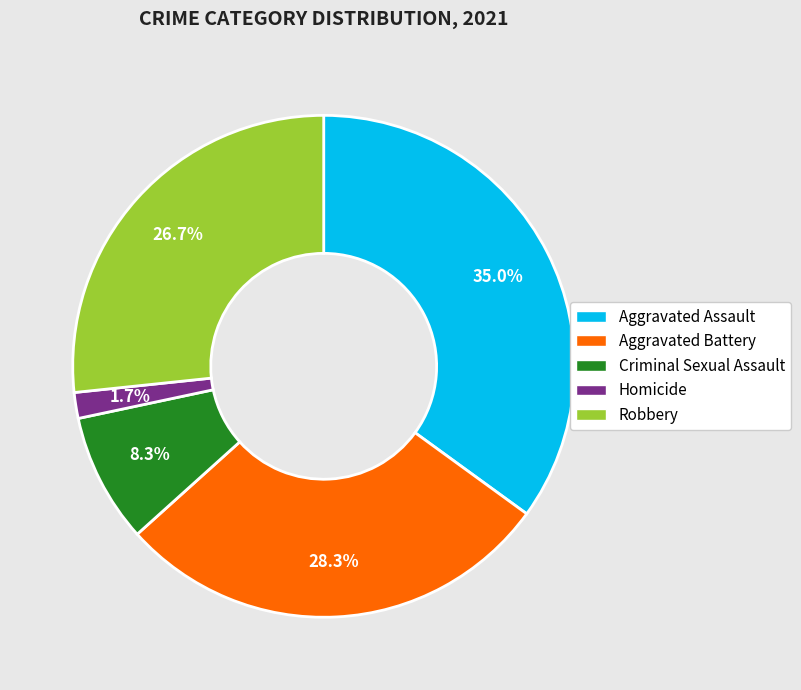

Is there any slice that represents more than half of the pie?

No